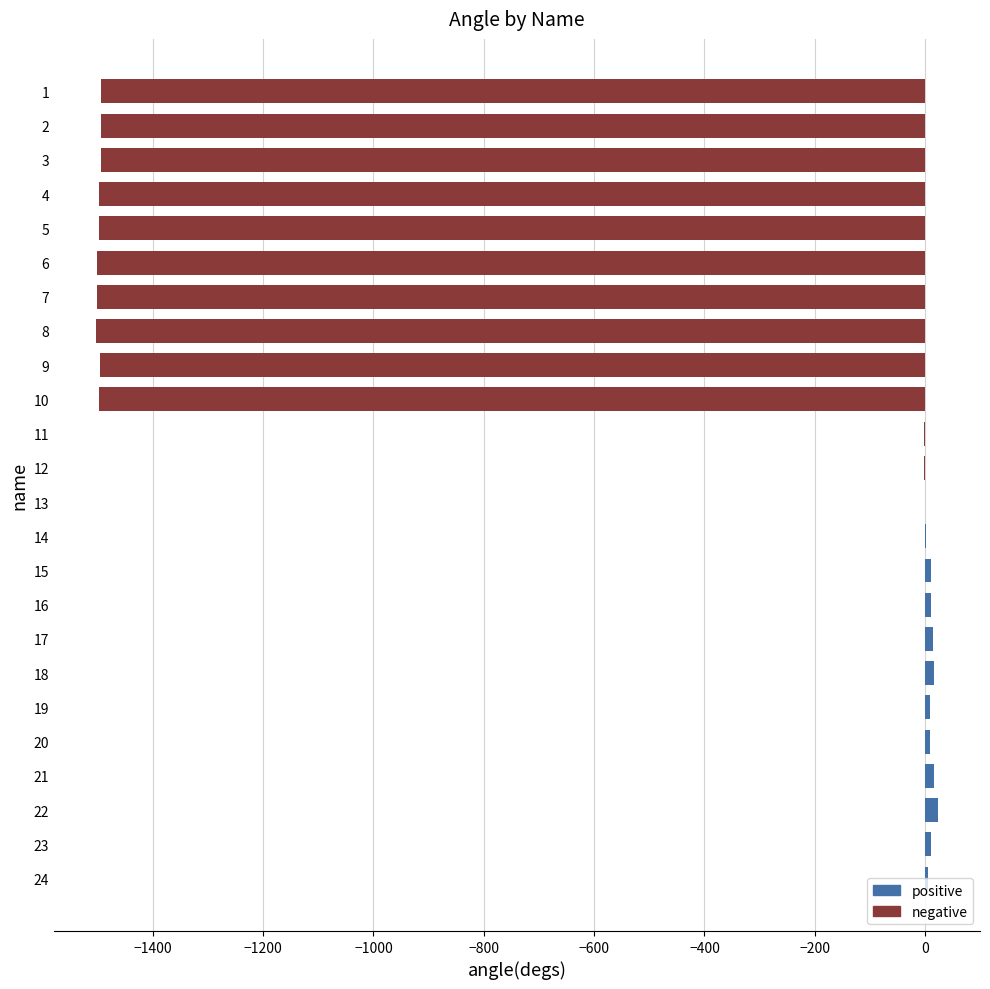

Is it true that the value at 7 is -558.0?

False